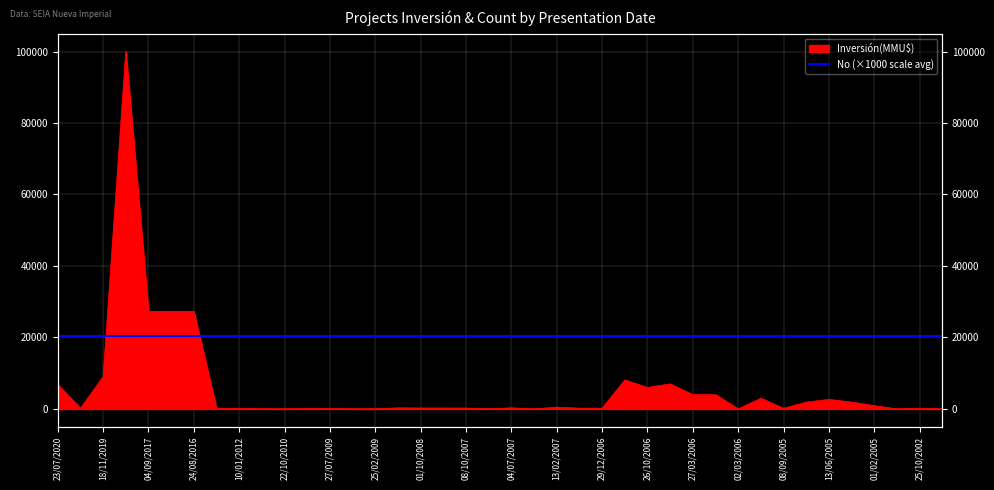

Reading left to right, list all the values displayed in this chart.

6800	200	9000	100000	27300	27300	27300	104	100	25	12	68	50	22	0	300	250	250	234	10	300	1	500	200	200	8100	6000	7000	4000	4000	0	2995	170	1905	2650	1905	907	0	130	0